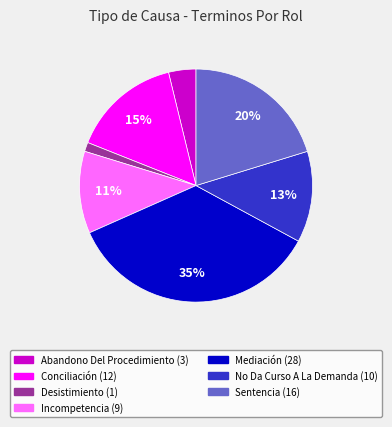

Does Incompetencia represent more than half of the total?

No